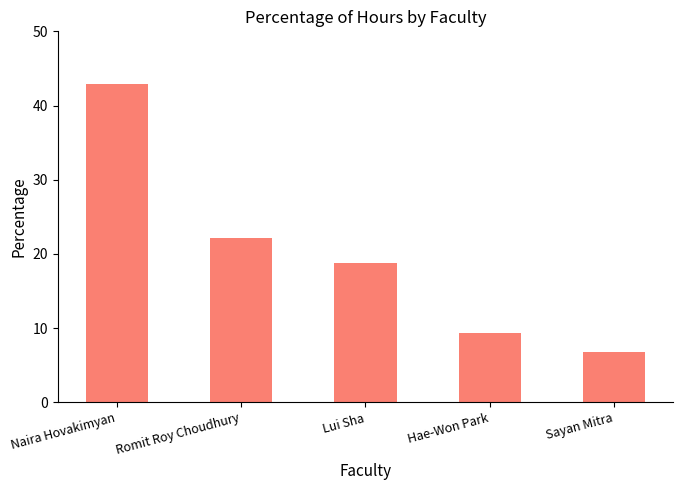

What is the maximum value shown in the chart?

43.0